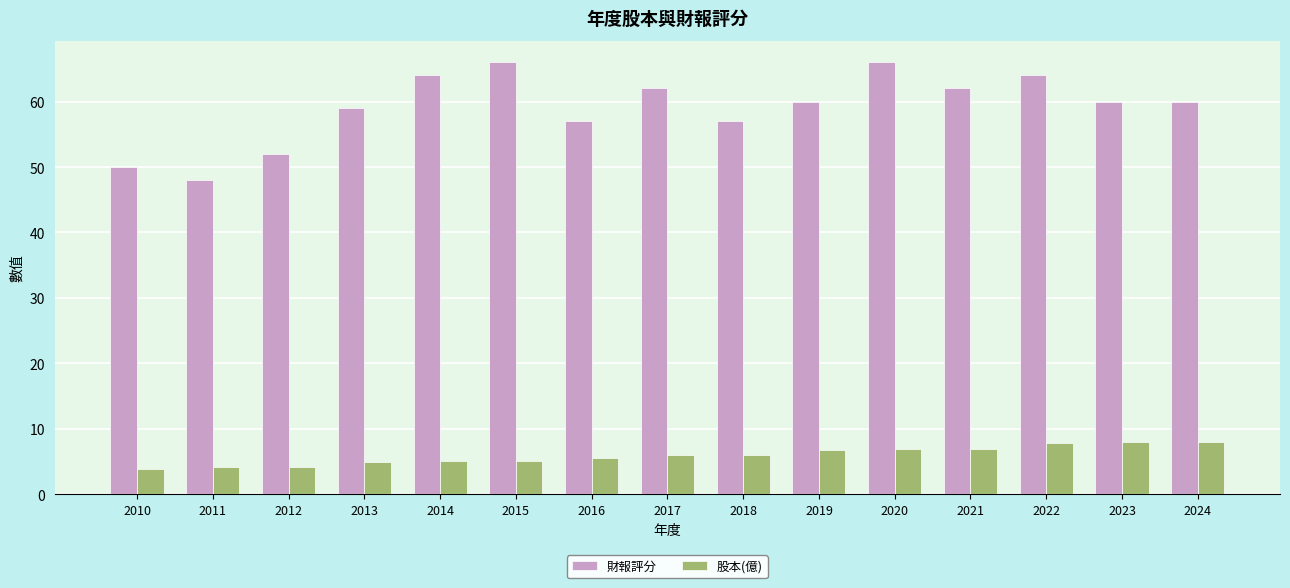

How many data points does each series have?

15